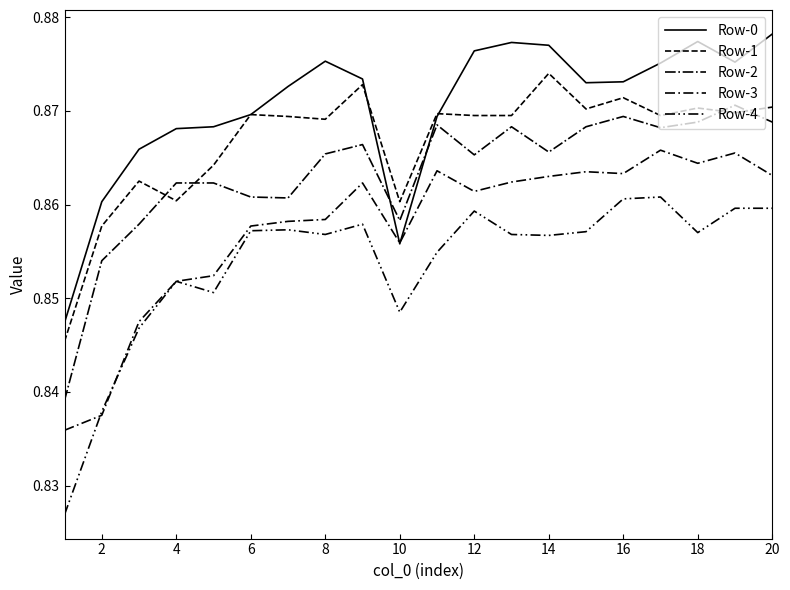

Which series has the largest total across all categories?

Row-0